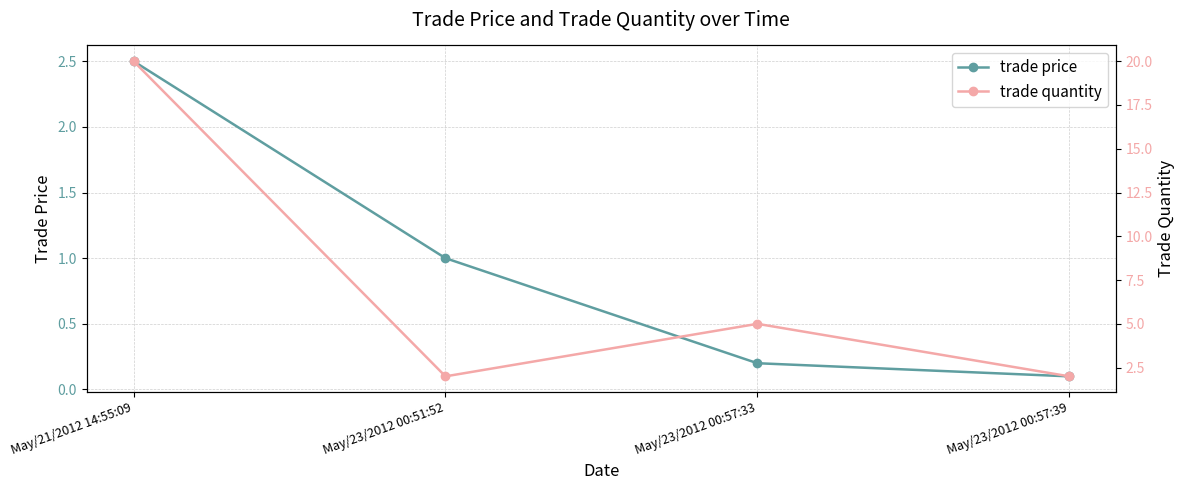

Reading left to right, list all the values displayed in this chart.

trade price: May/21/2012 14:55:09=2.5	May/23/2012 00:51:52=1.0	May/23/2012 00:57:33=0.2	May/23/2012 00:57:39=0.1
trade quantity: May/21/2012 14:55:09=20.0	May/23/2012 00:51:52=2.0	May/23/2012 00:57:33=5.0	May/23/2012 00:57:39=2.0